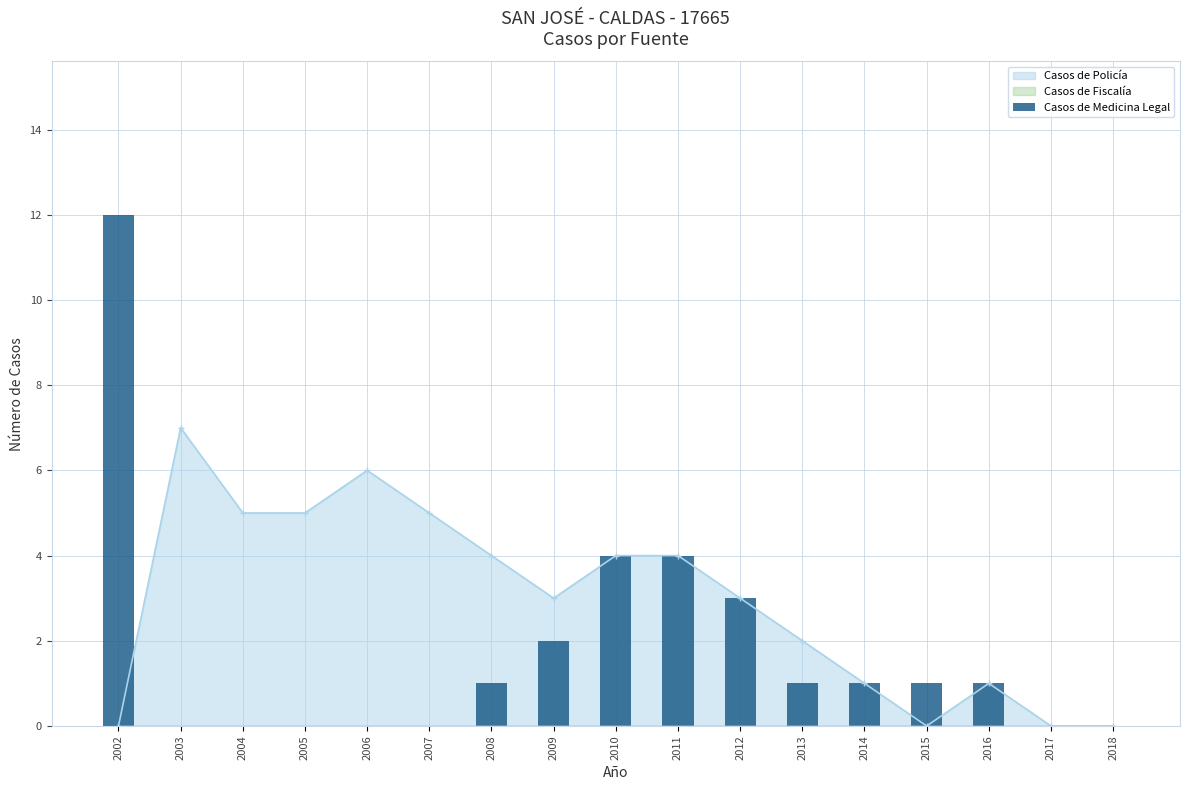

The value of Casos de Policía at 2003 is 7. True or false?

True